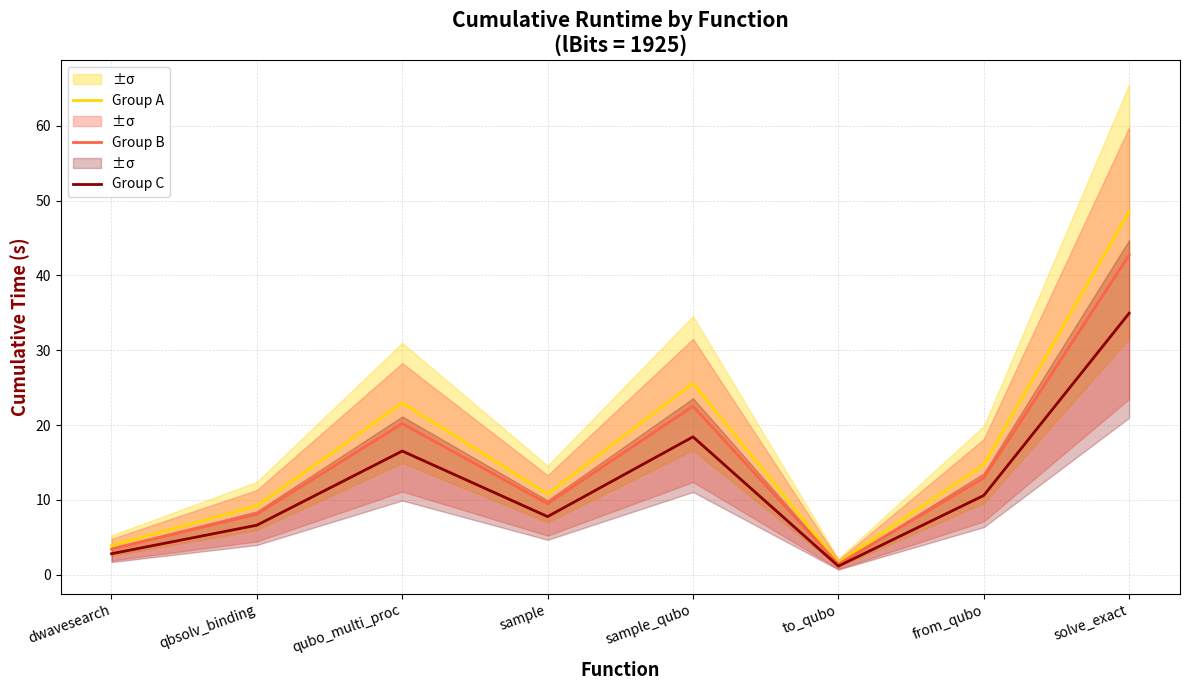

Where is the first local maximum for Group A?

qubo_multi_proc